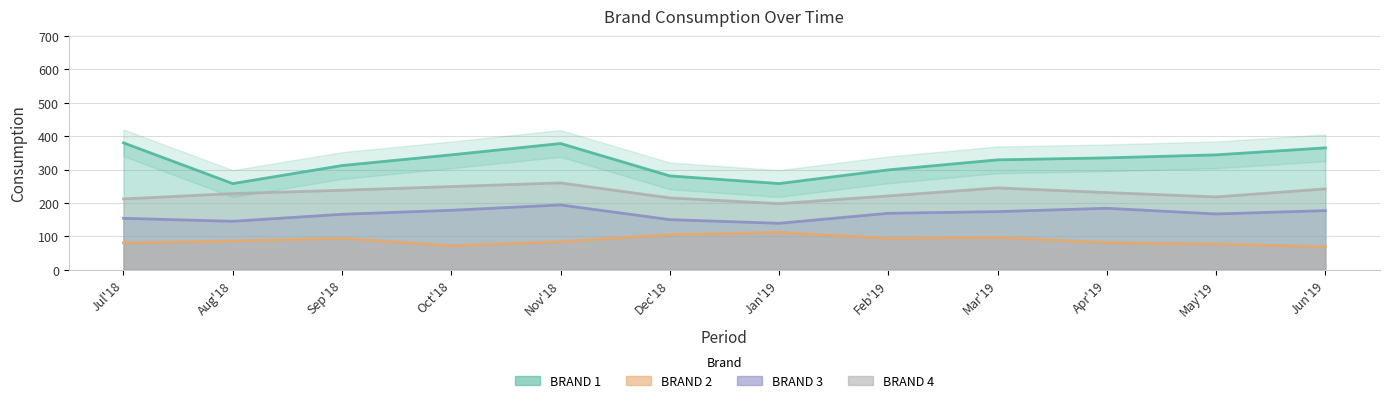

True or false: BRAND 3 and BRAND 2 cross at least once.

False